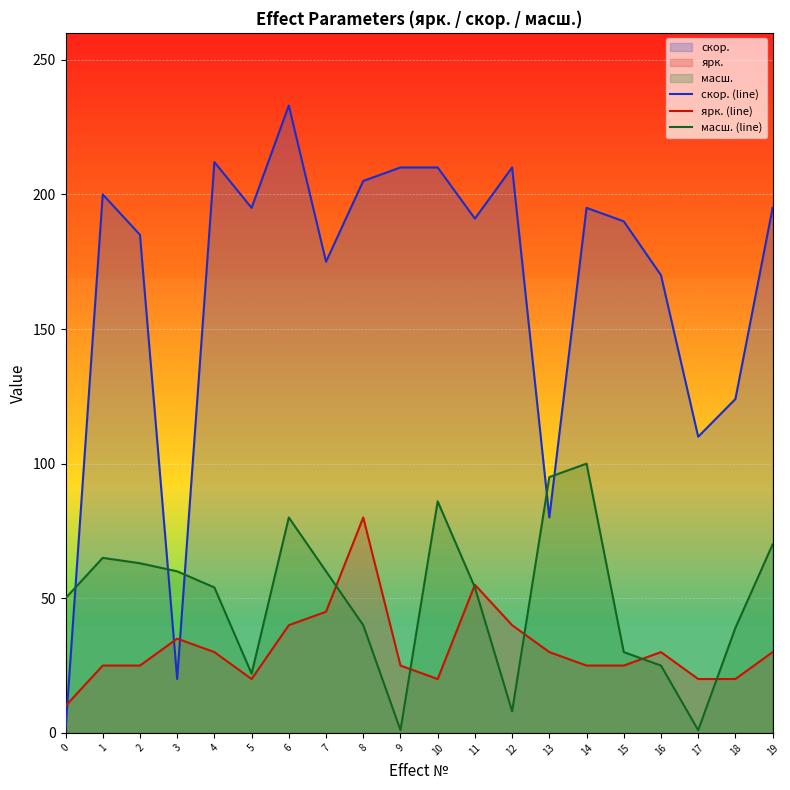

Is it true that ярк. (line) equals 52 at 12?

False